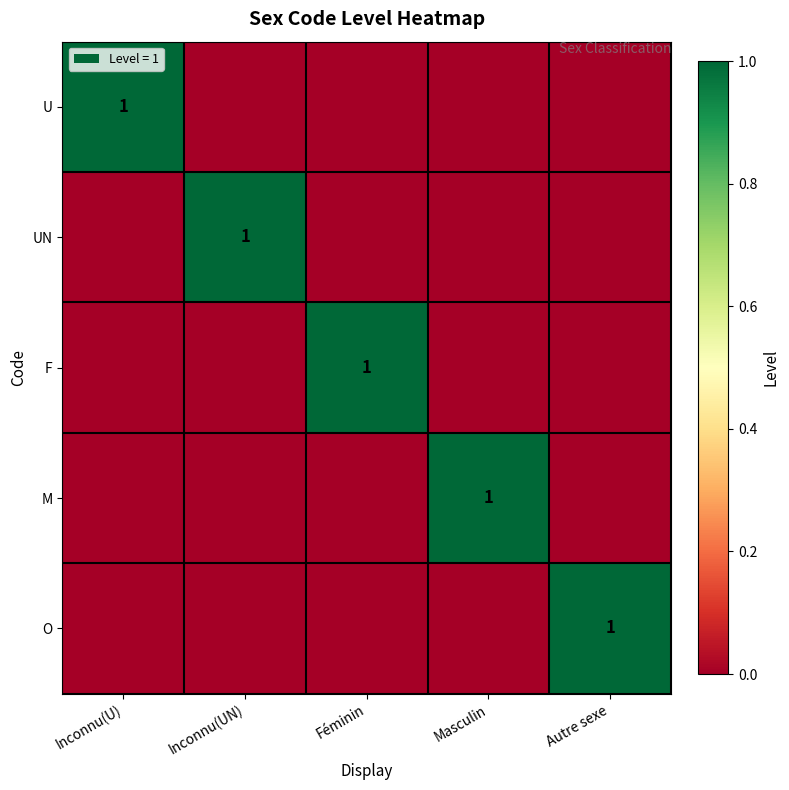

How many values in the F series exceed 0?

1